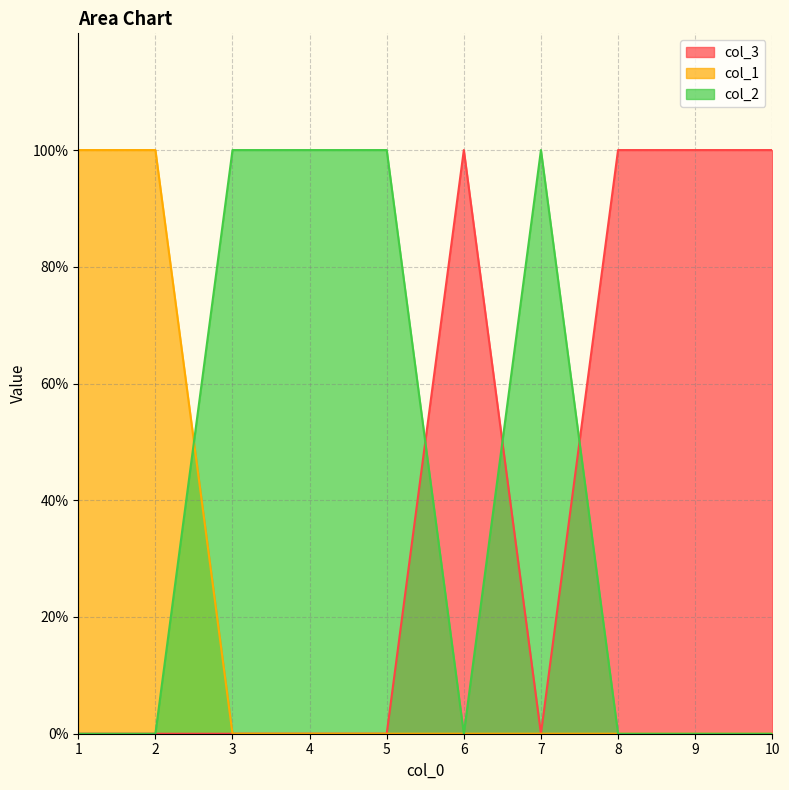

Reading left to right, what are all the values shown in this chart?

col_3: 1=0	2=0	3=0	4=0	5=0	6=1	7=0	8=1	9=1	10=1
col_1: 1=1	2=1	3=0	4=0	5=0	6=0	7=0	8=0	9=0	10=0
col_2: 1=0	2=0	3=1	4=1	5=1	6=0	7=1	8=0	9=0	10=0